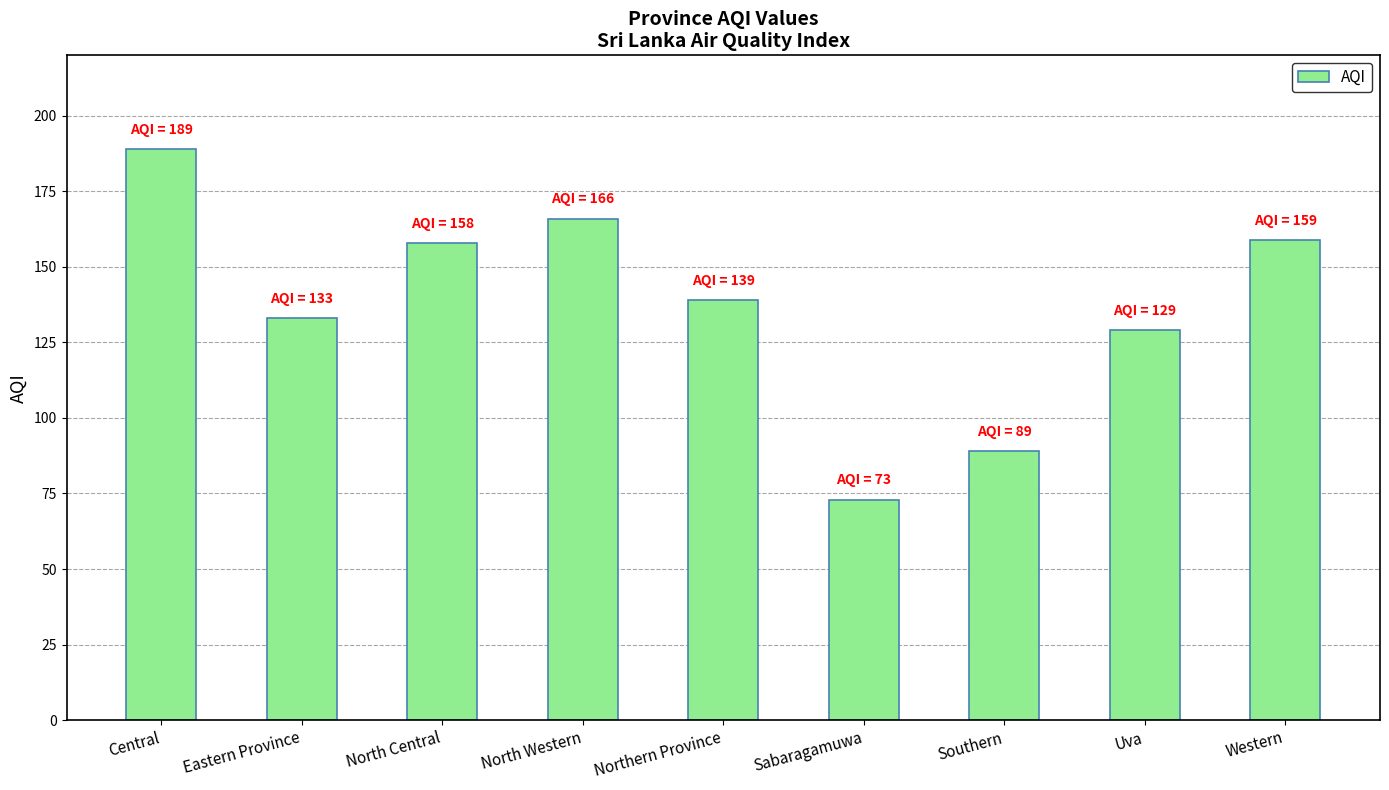

Reading left to right, extract all data points from this chart.

Central=189	Eastern Province=133	North Central=158	North Western=166	Northern Province=139	Sabaragamuwa=73	Southern=89	Uva=129	Western=159